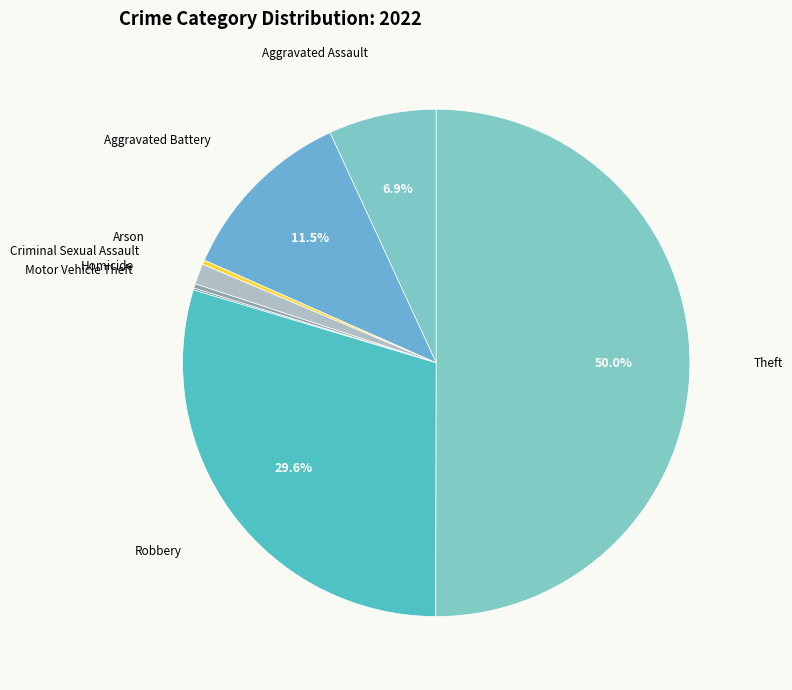

Which category accounts for the majority?

Theft